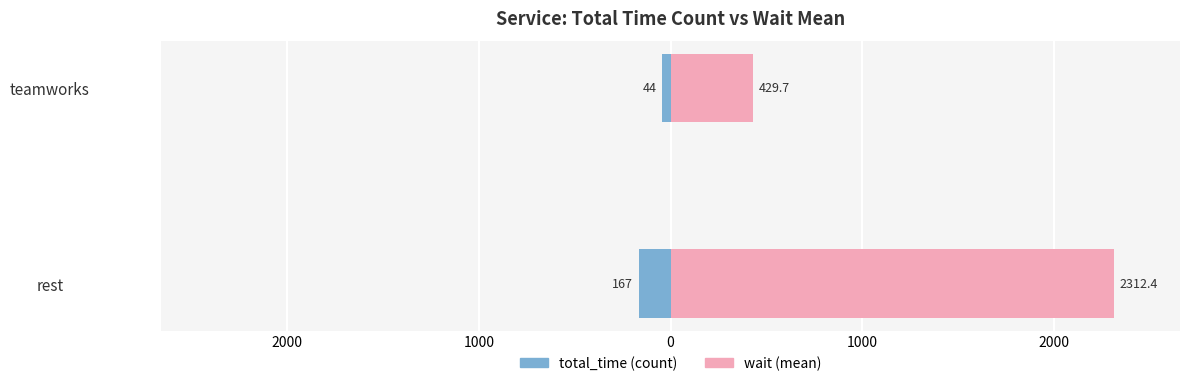

What is the difference between the wait (mean) values at teamworks and rest?

1882.7